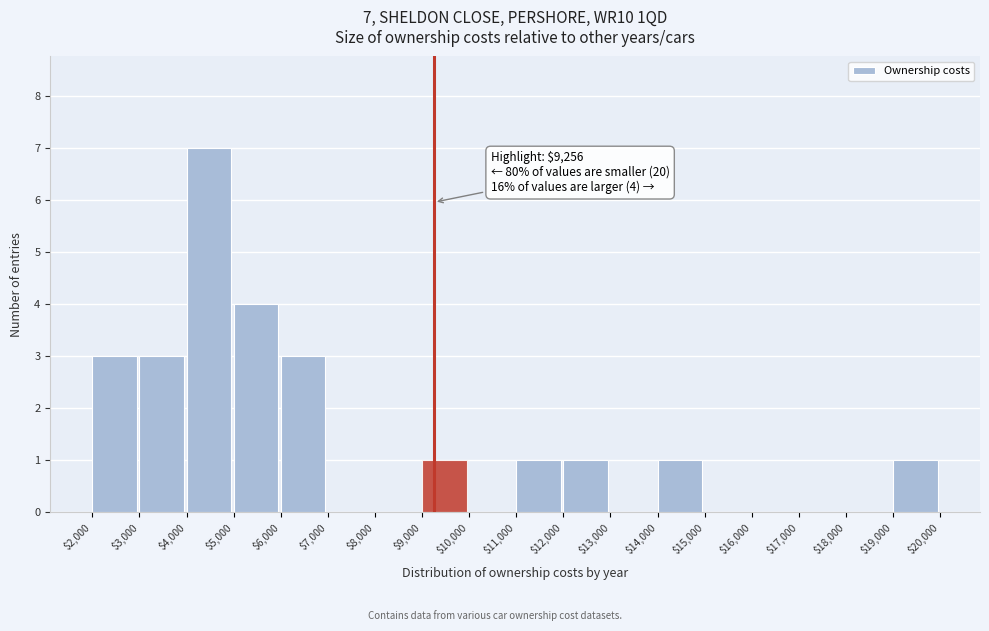

Over which range of the x-axis is the bar tallest?

$4,000 to $5,000